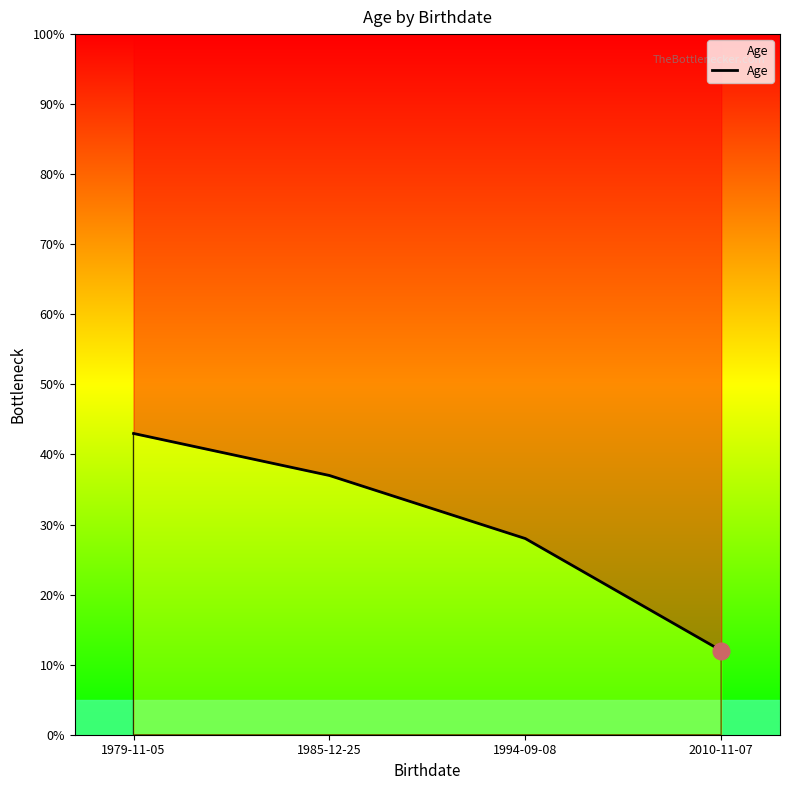

Is it true that the value at 1985-12-25 is 24?

False